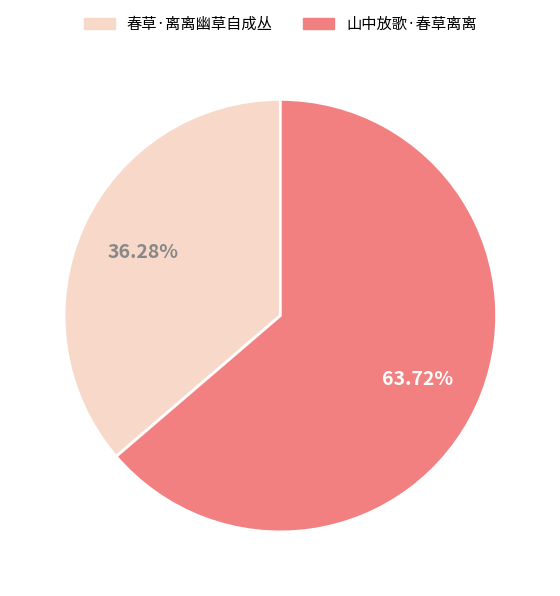

What portion of the pie excludes 春草·离离幽草自成丛?

63.7%